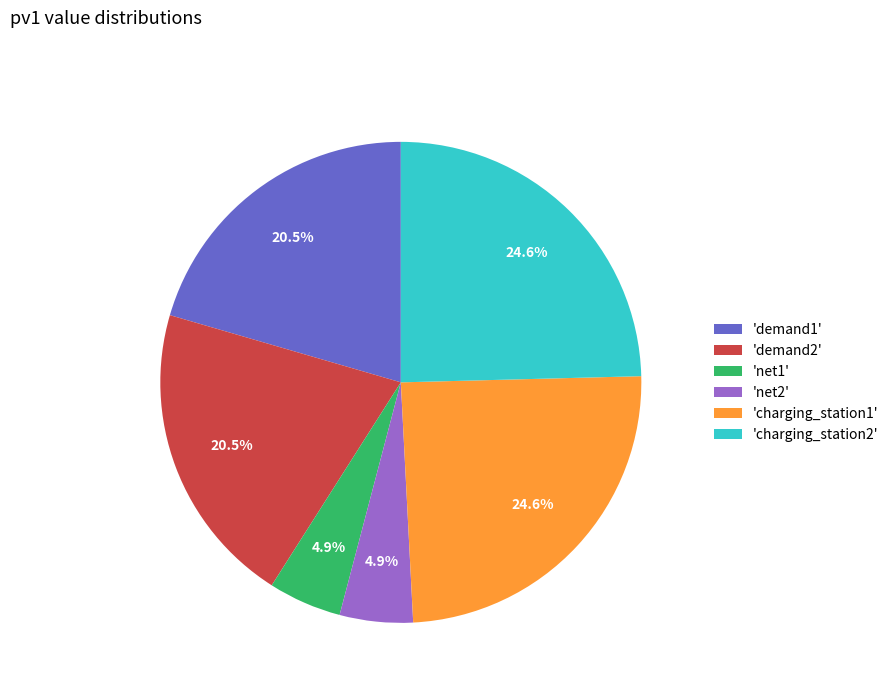

To the nearest percent, what is the difference between the largest and smallest slice percentages?

20%